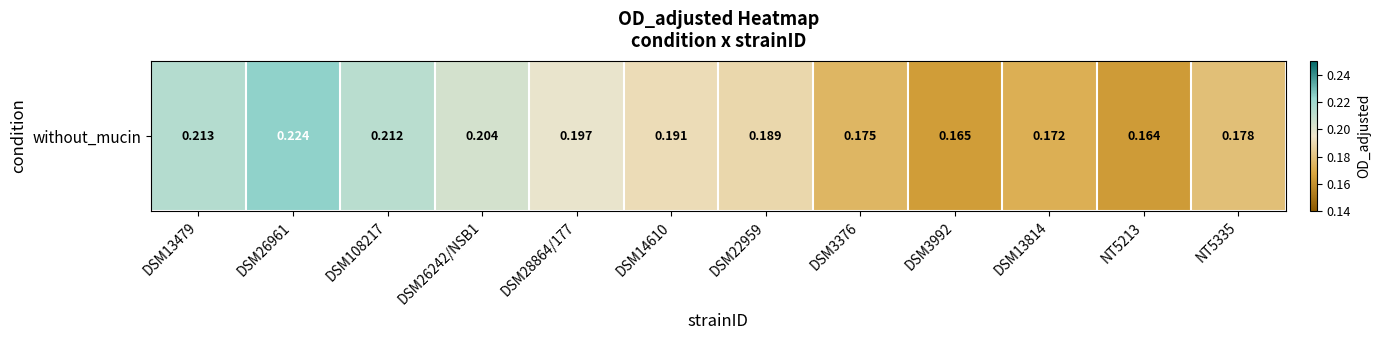

True or false: the data shows 0.2 at DSM13479.

True